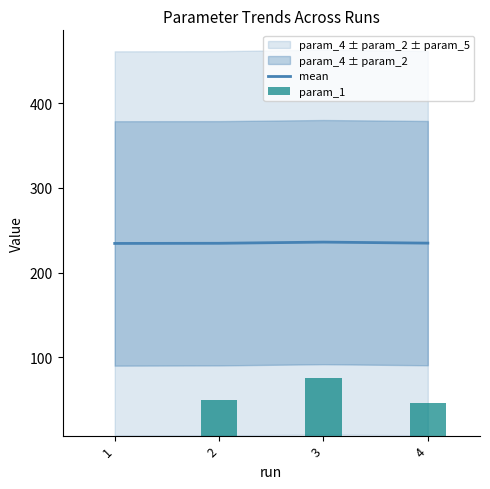

Is it true that mean equals 234.6 at 2?

True